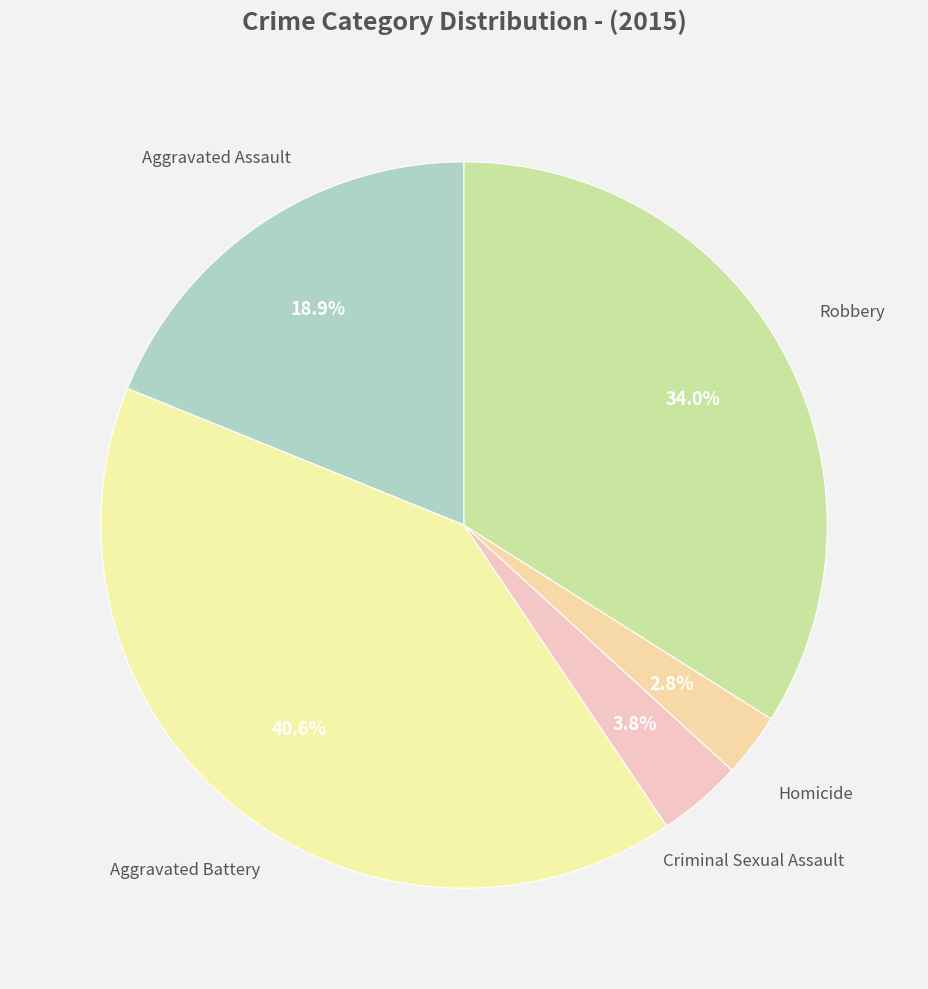

What percentage is the Robbery slice, to the nearest percent?

34%